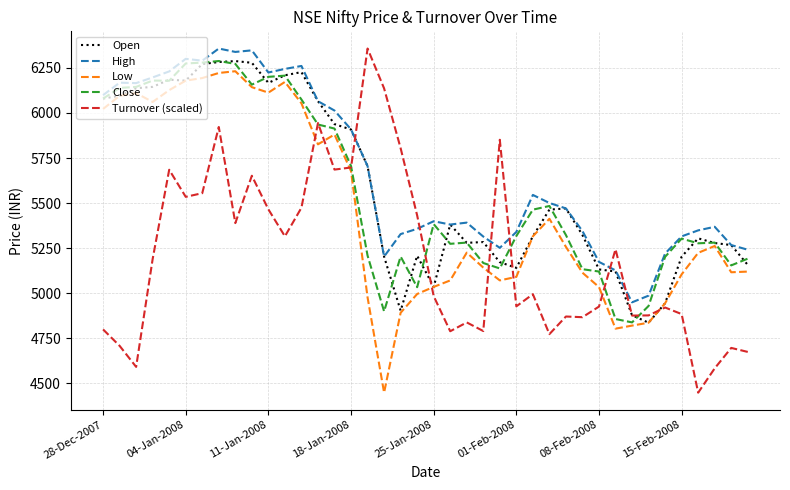

What is the lowest value of the High series?

4949.6